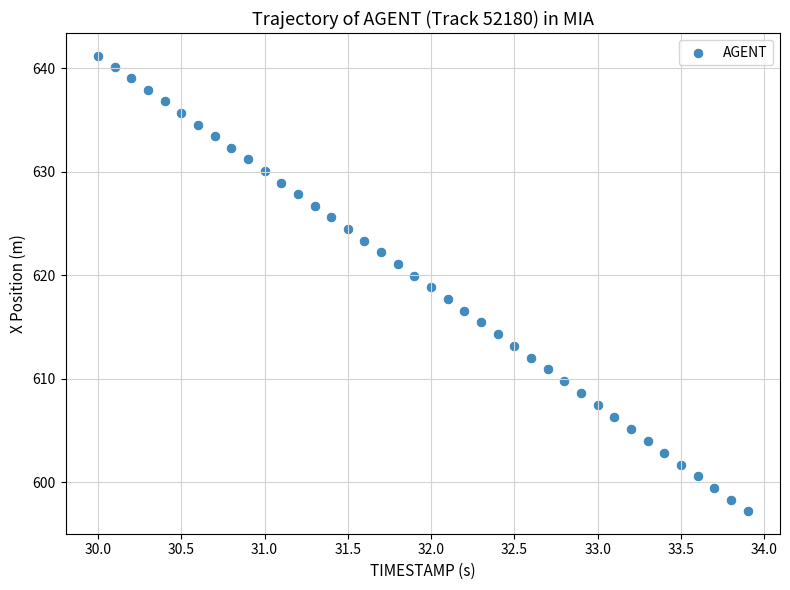

What is the range of X values (max minus min)?

3.9